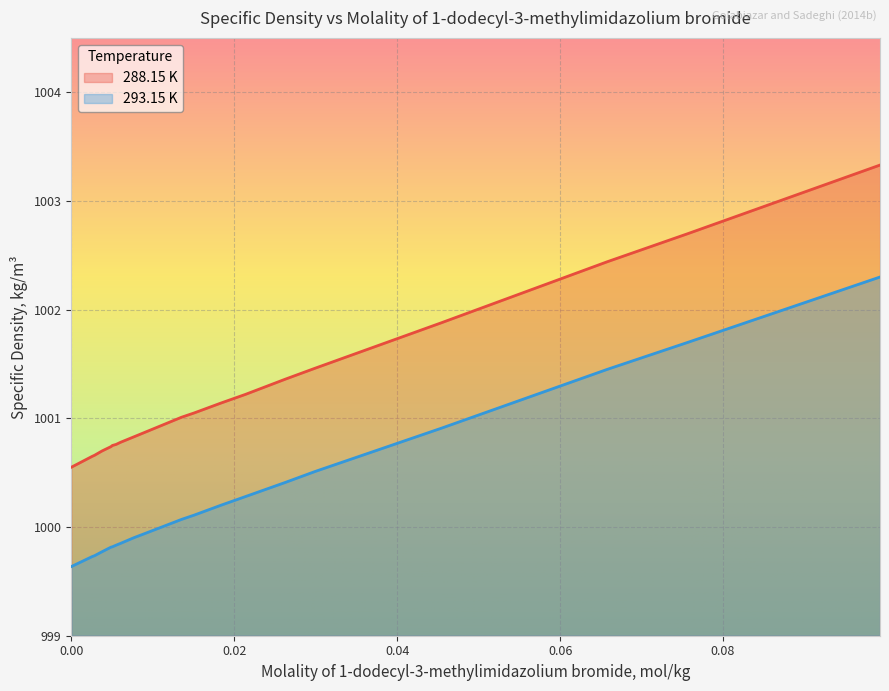

The value of 288.15 K at 0.07572 is 1002.7. True or false?

True